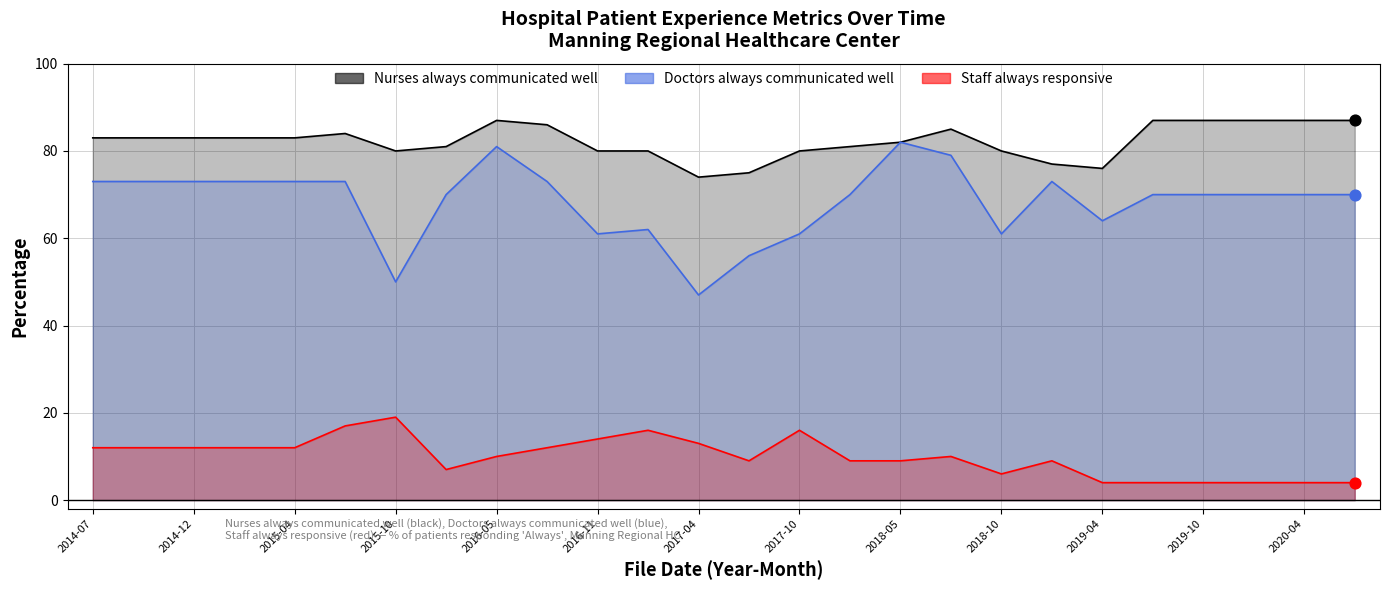

Which series reaches the minimum Y coordinate?

Staff always responsive